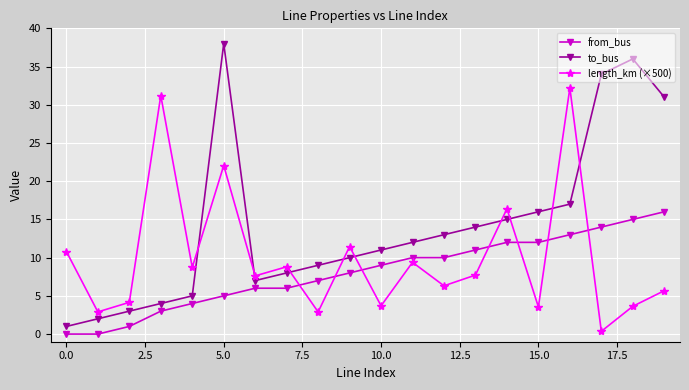

Rank the series by their maximum value, from highest to lowest.

to_bus, length_km (×500), from_bus